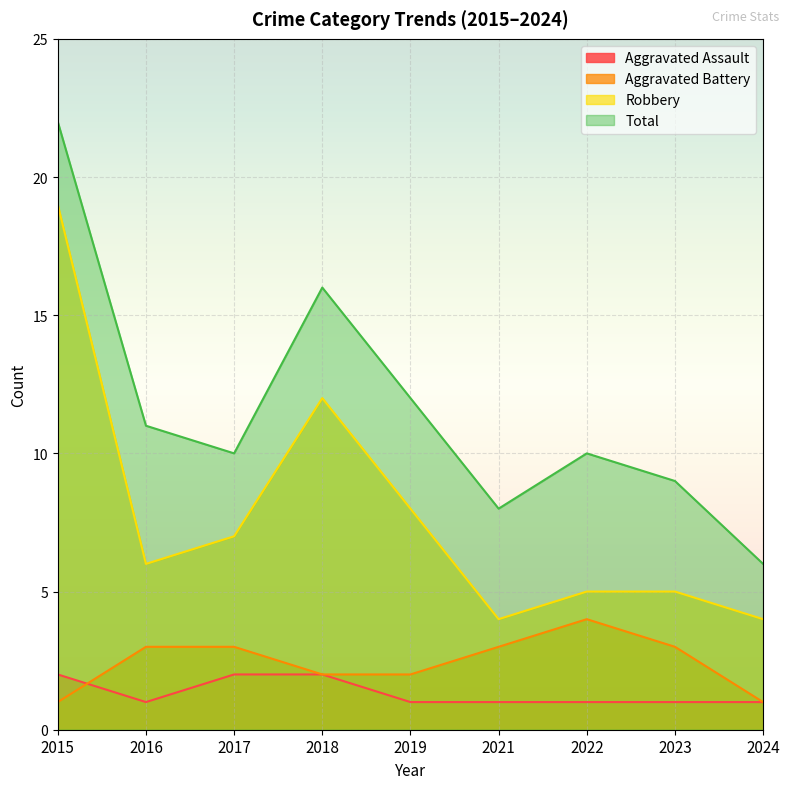

What is the value of the Robbery point at the 5th from the left?

8